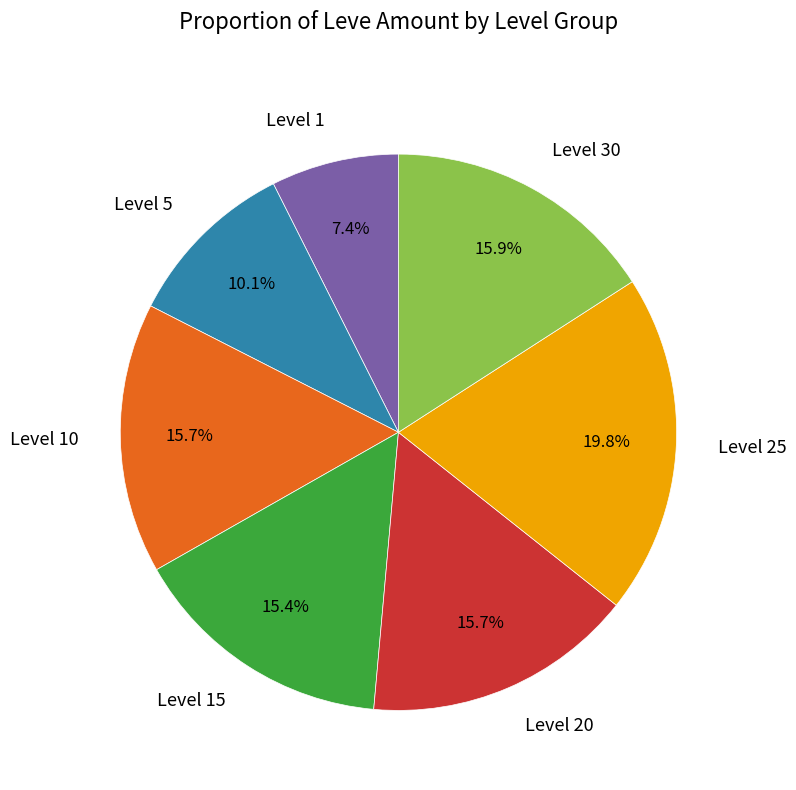

Does Level 30 account for over 50% of the chart?

No